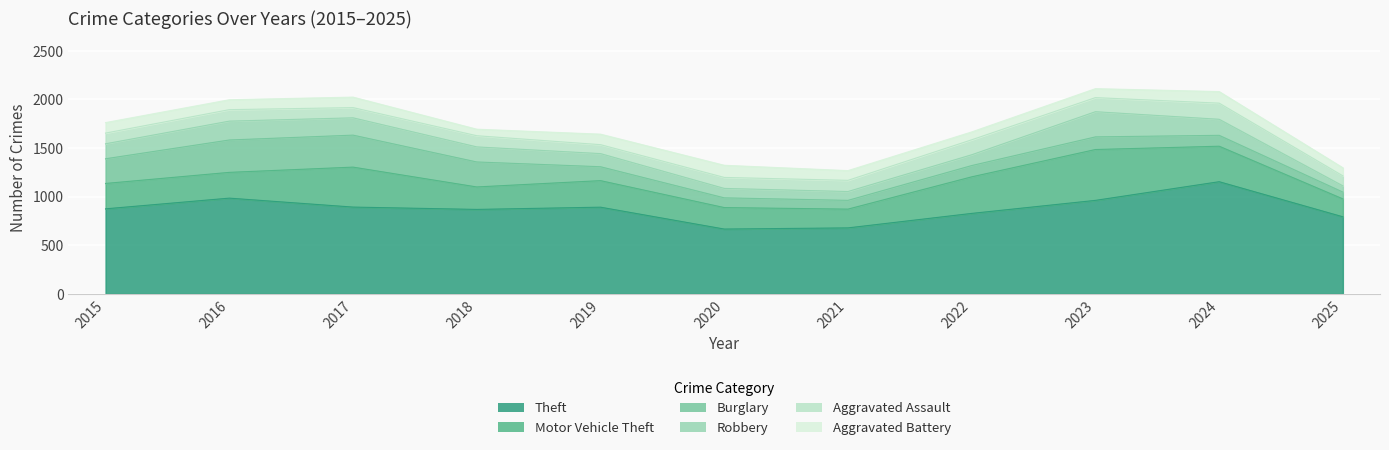

Rank the series by their maximum value, from lowest to highest.

Aggravated Battery, Aggravated Assault, Robbery, Burglary, Motor Vehicle Theft, Theft